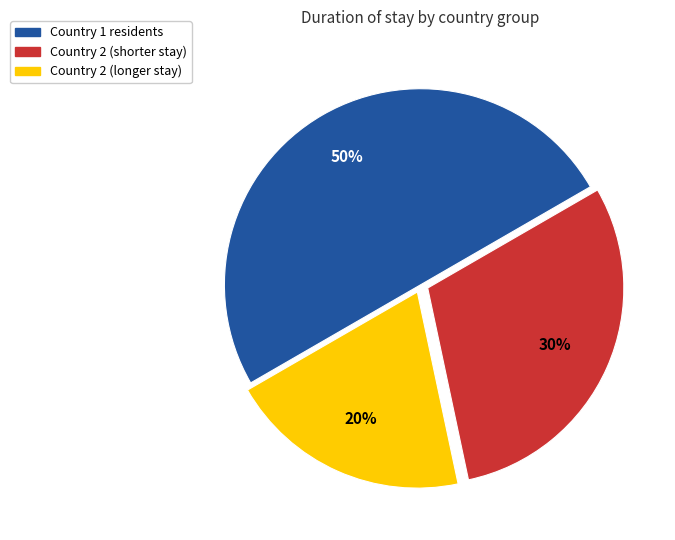

Which slice is the smallest?

Country 2 (longer stay)